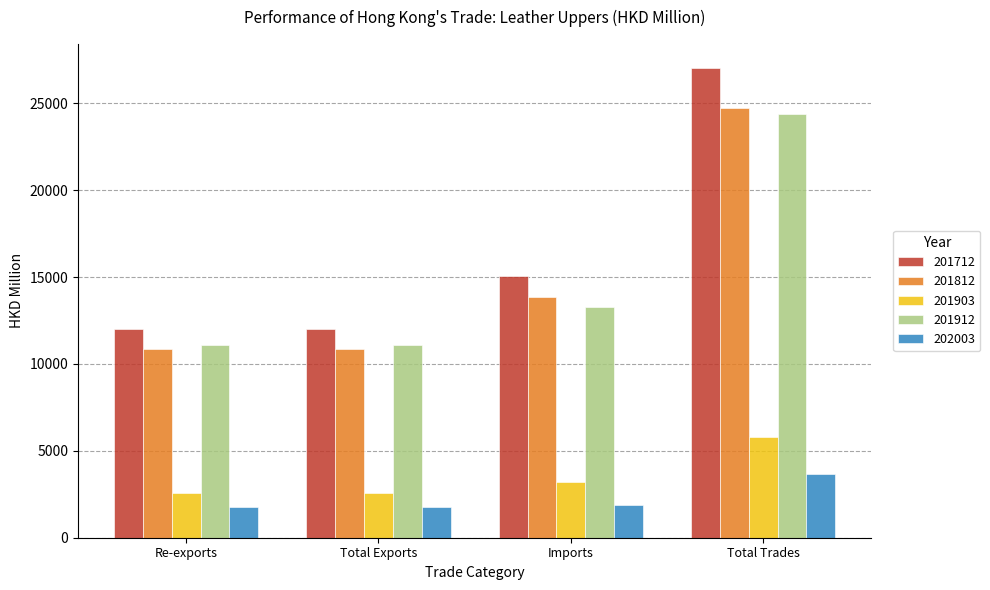

What is the difference between the maximum and second lowest values in the 201903 series?

3231.2